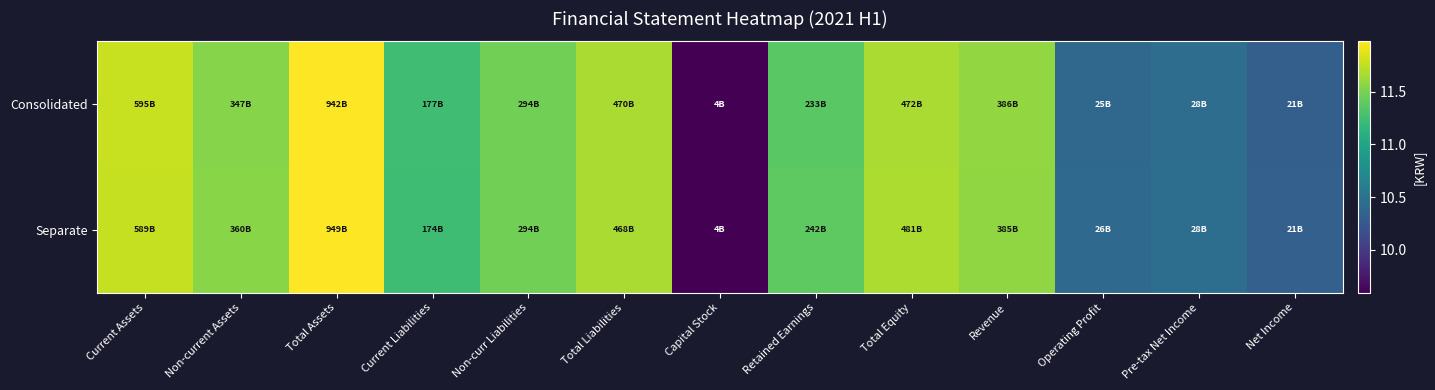

At which category is the sum across all series the highest?

Total Assets